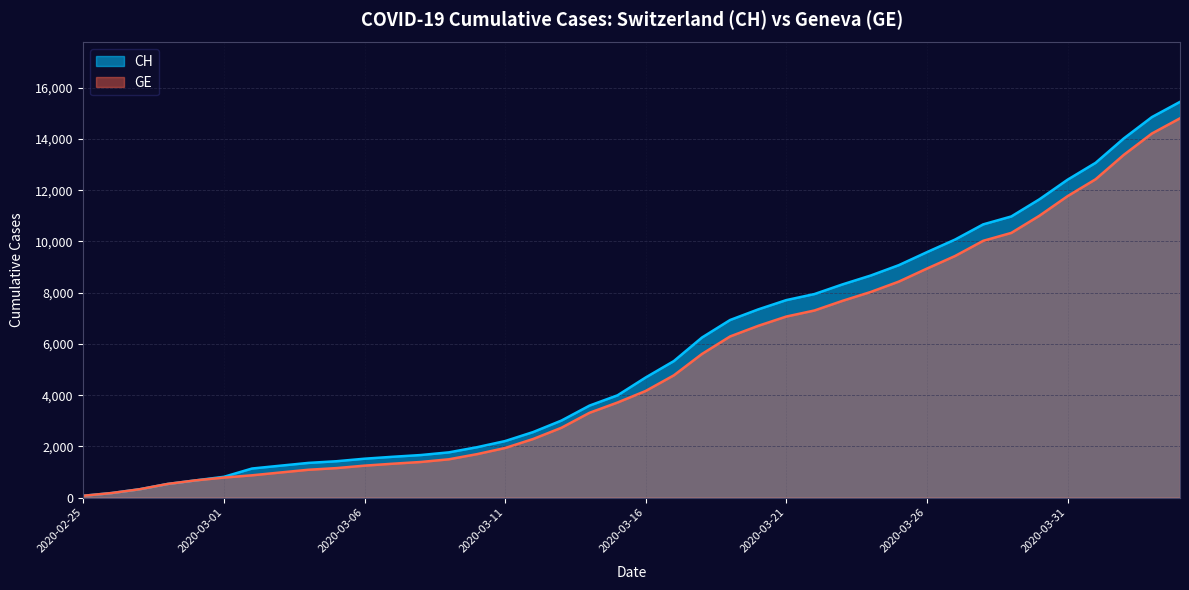

Rank the series by their average value, from highest to lowest.

CH, GE